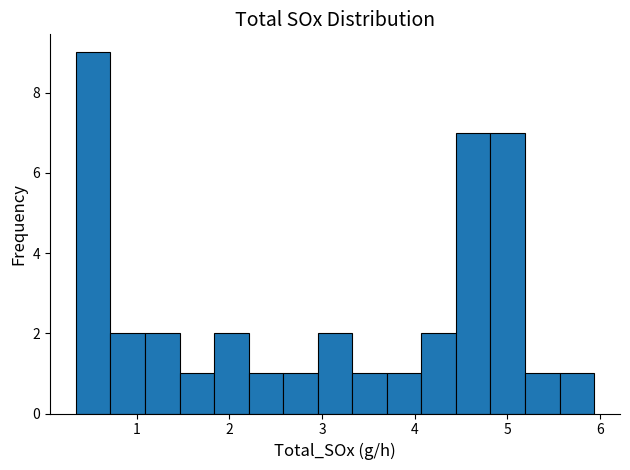

Read against the x-axis, roughly where is the centre of the tallest bar?

0.5